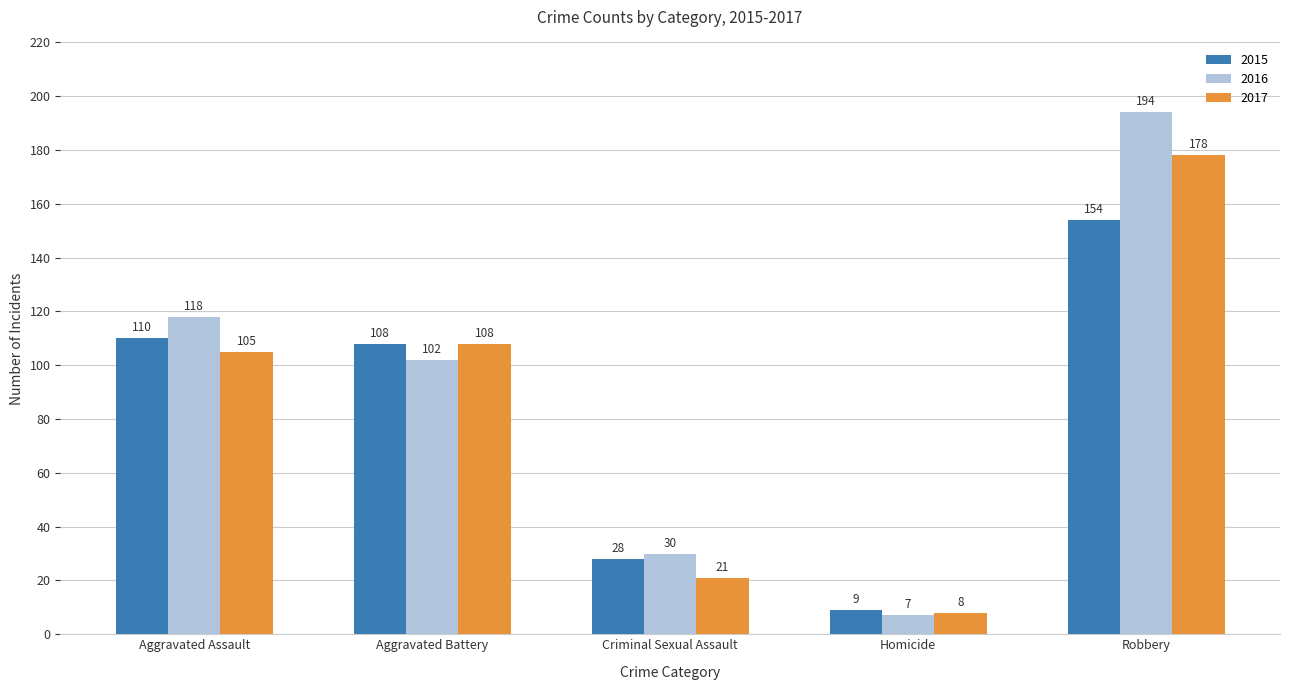

At how many categories does at least one series exceed 62?

3